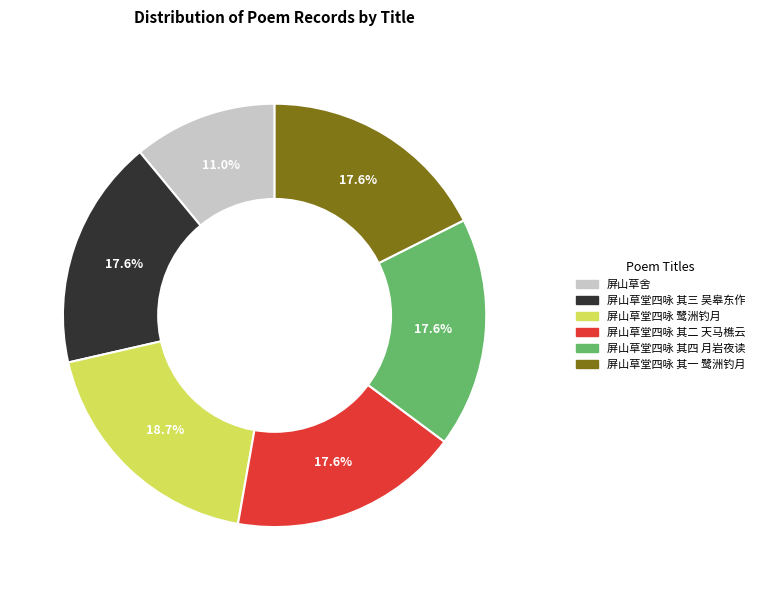

Does any single category account for the majority?

No